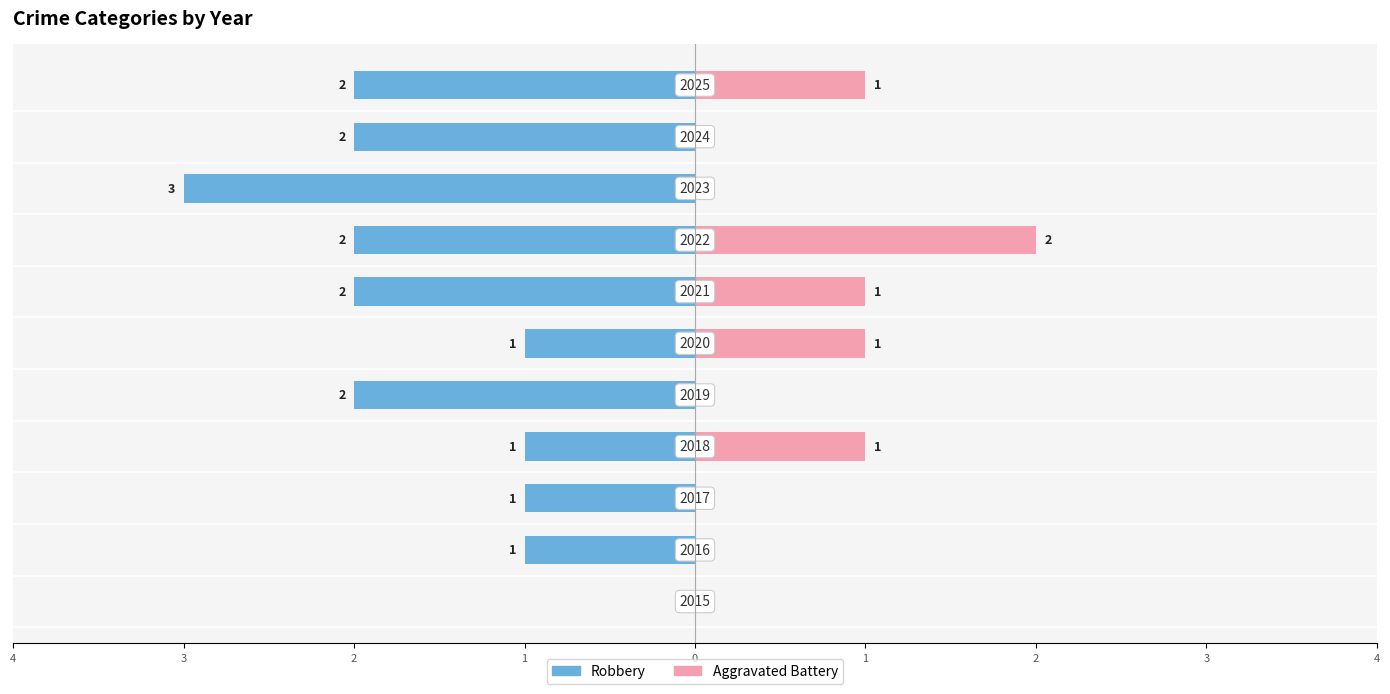

What is the difference between the maximum and second lowest values in the Robbery series?

2